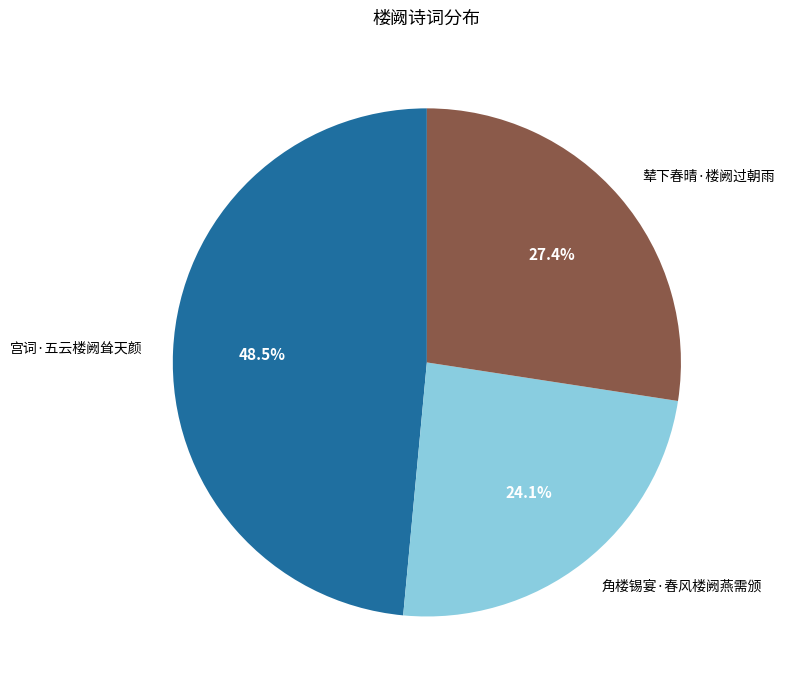

Which slice is the largest?

宫词·五云楼阙耸天颜